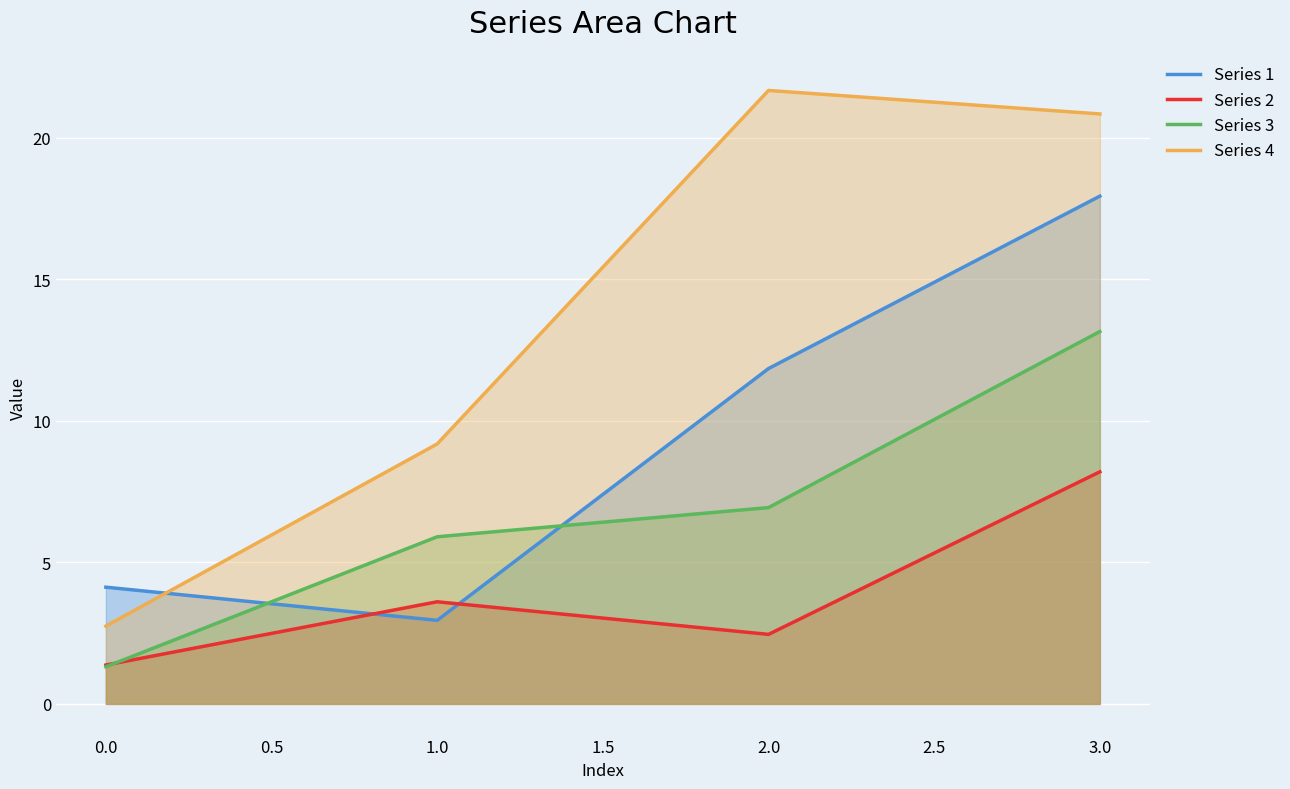

Is it true that Series 4 equals 13.9 at 0.0?

False